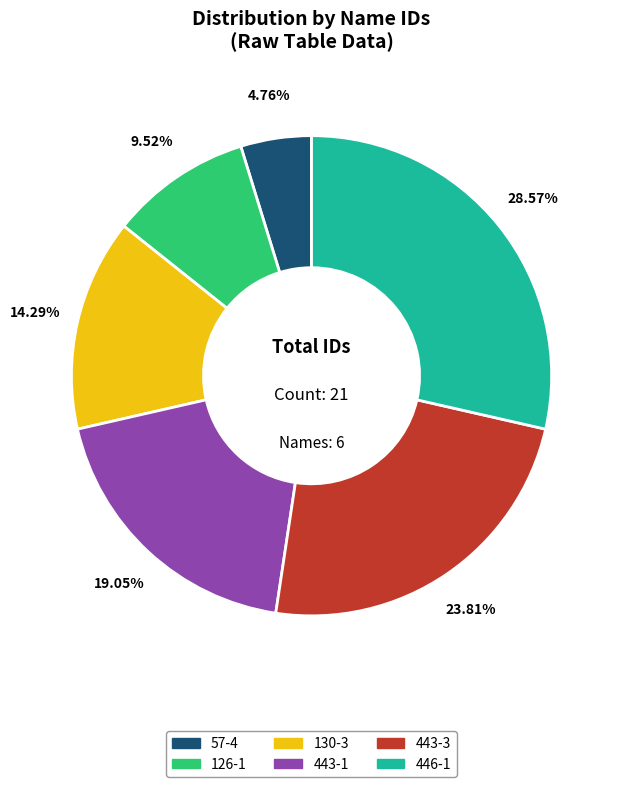

What percentage is NOT represented by 126-1?

90.5%